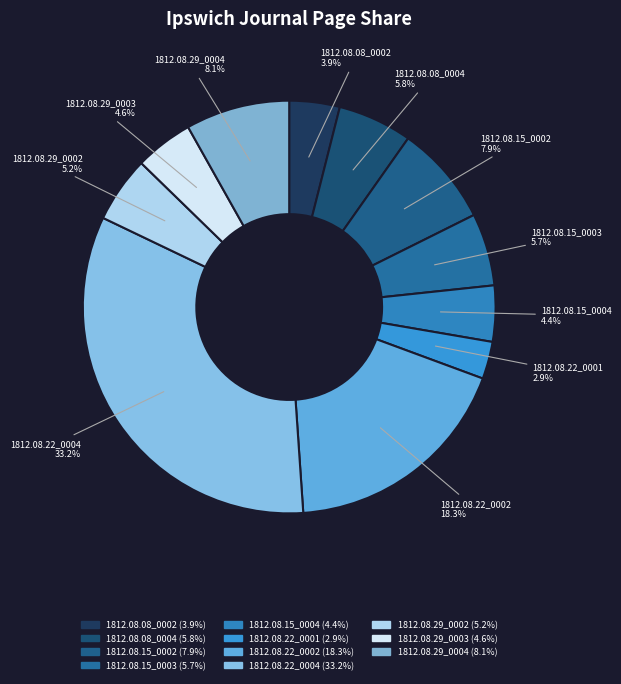

Does any single category account for the majority?

No